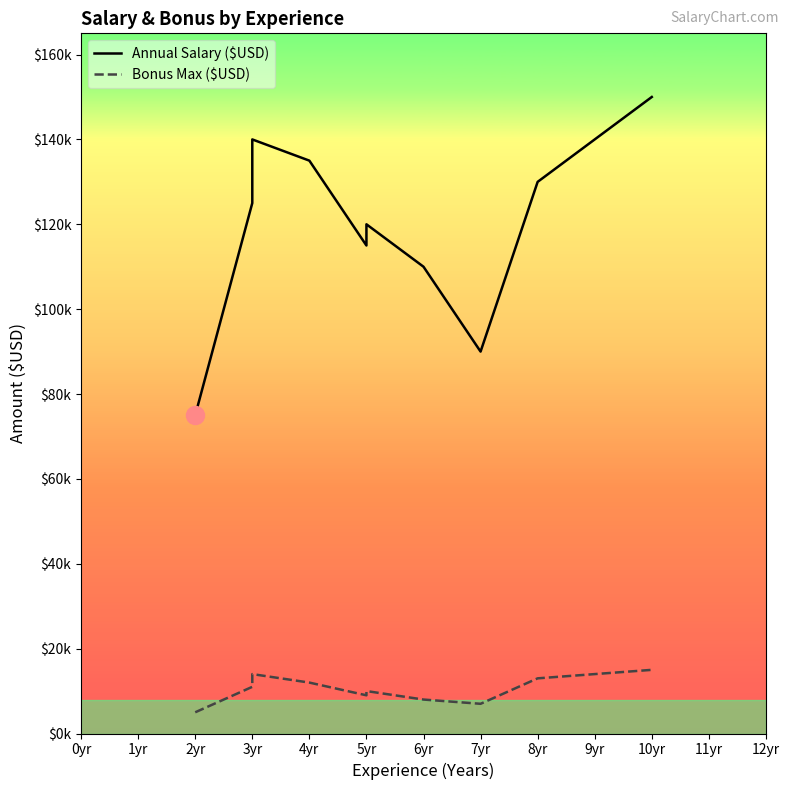

How many series are shown in this chart?

2